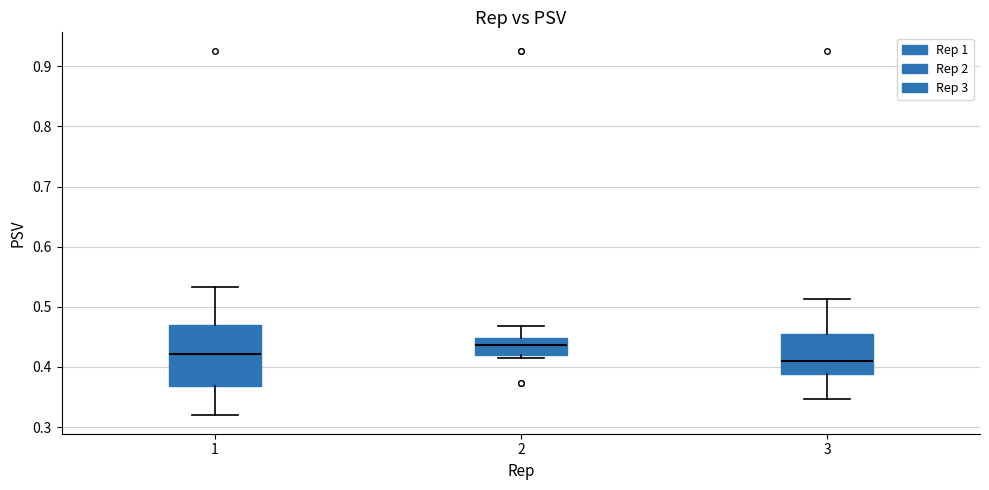

Comparing the boxes themselves (not the whiskers), which one is the tallest?

1